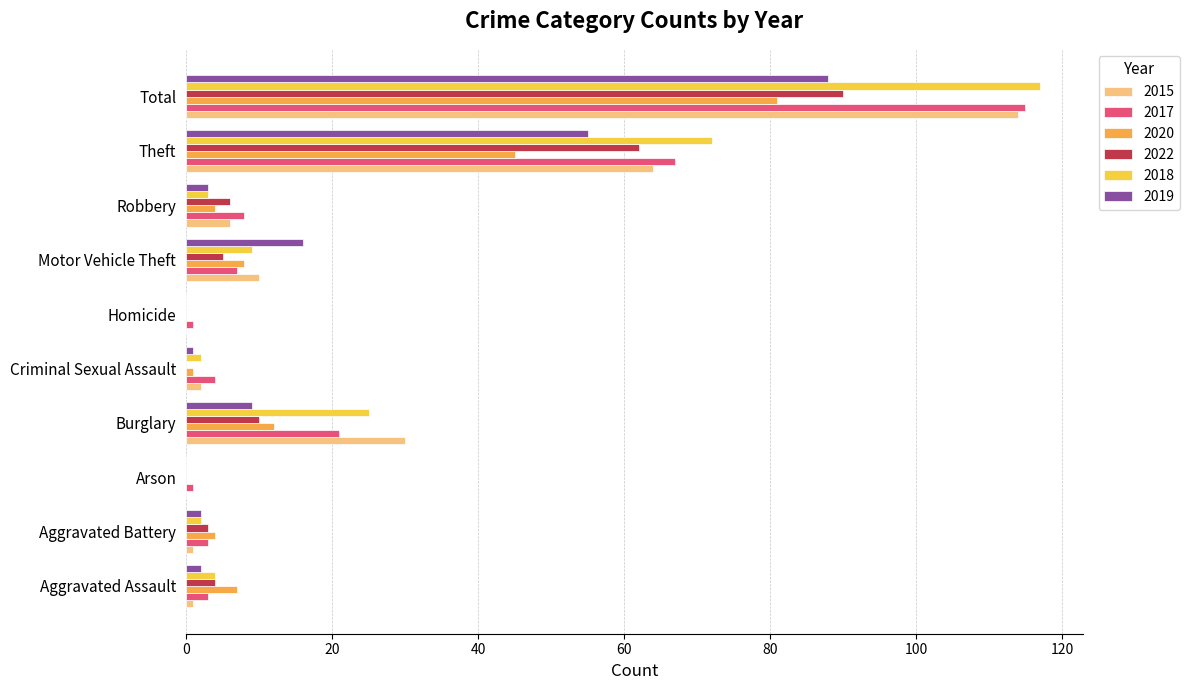

What is the difference between the 2019 values at Homicide and Burglary?

9